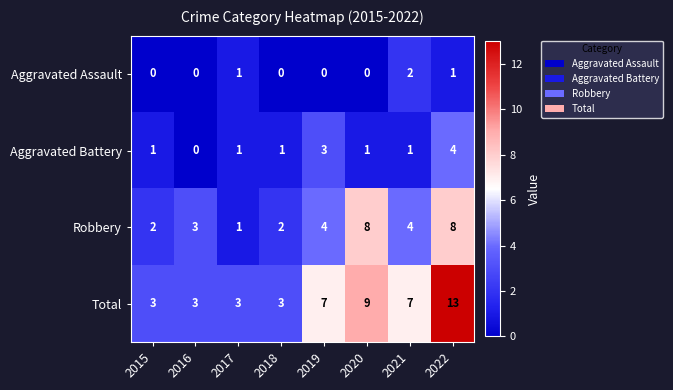

How many Robbery values are between 2 and 8?

7